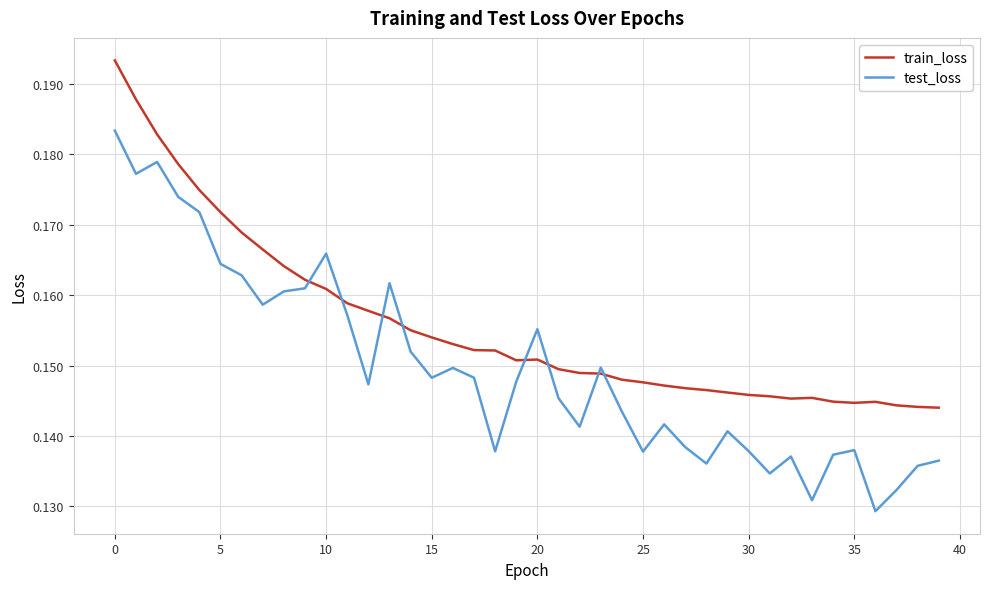

Which series ends up on top after the final intersection of train_loss and test_loss?

train_loss